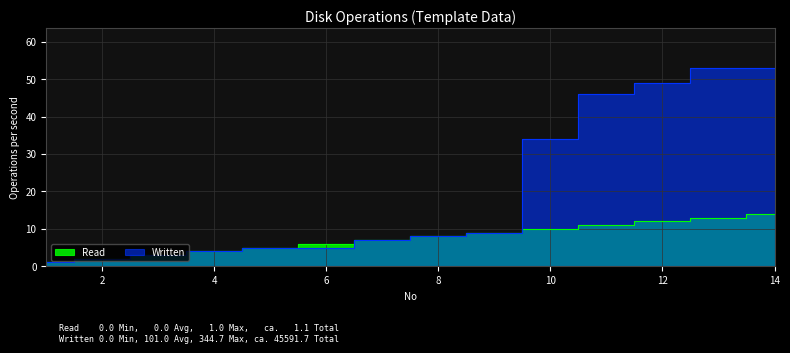

Where does the Written series first go above 8?

9